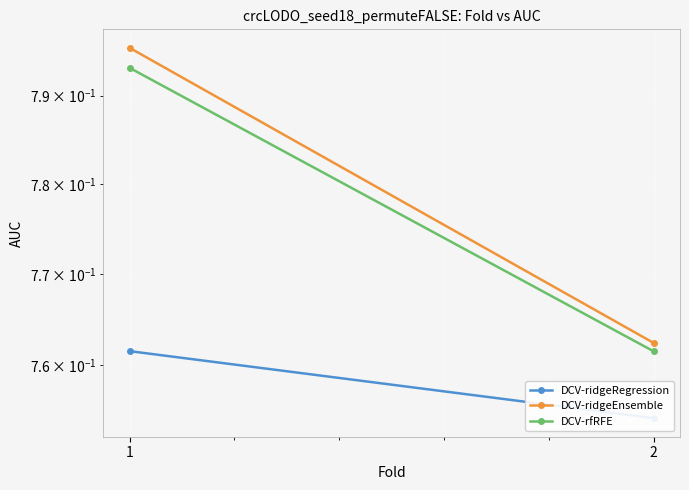

What is the sum of the DCV-ridgeRegression values at 2 and 1?

1.5